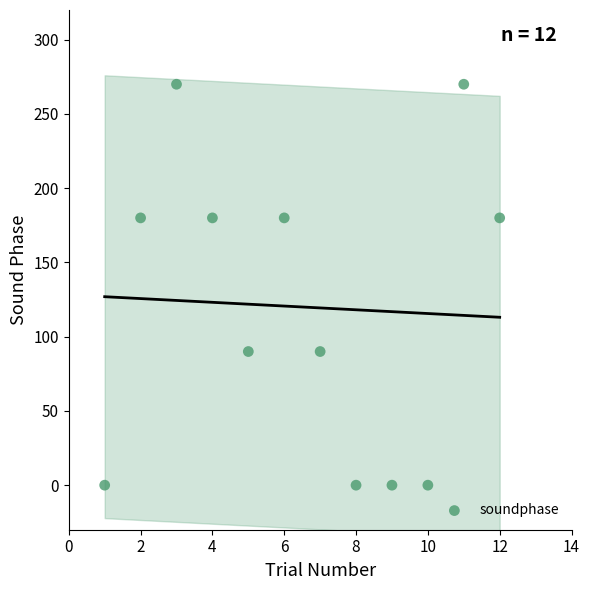

What is the range of Y values (max minus min)?

270